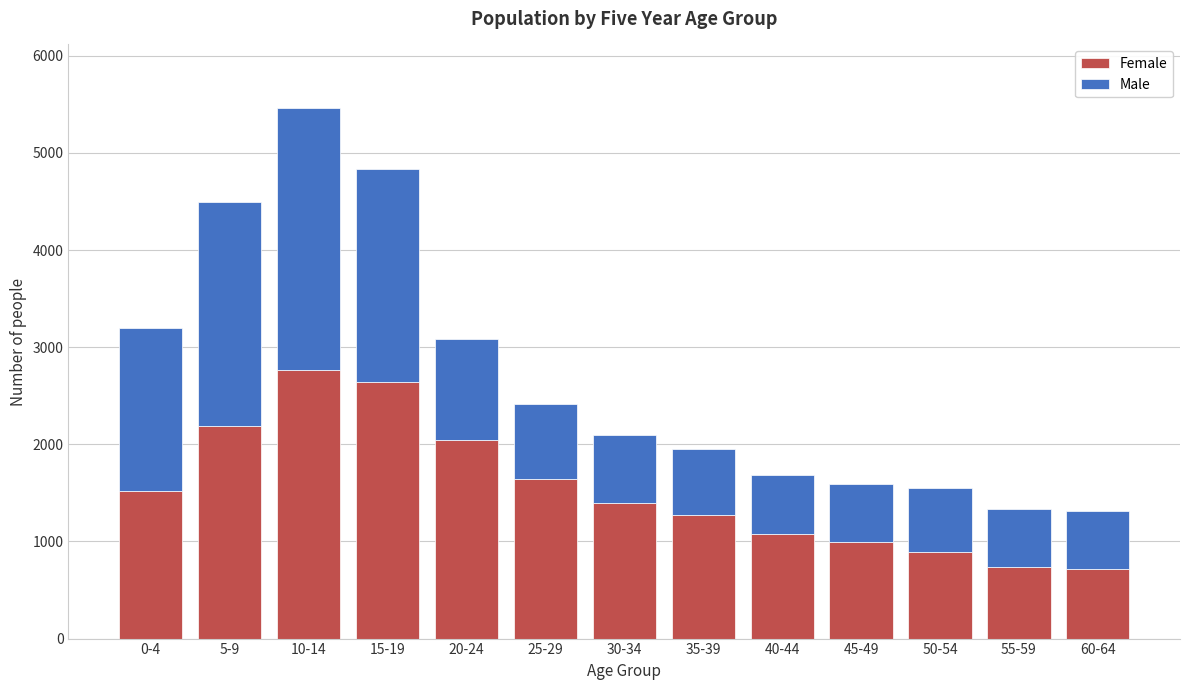

What is the highest value of the Female series?

2763